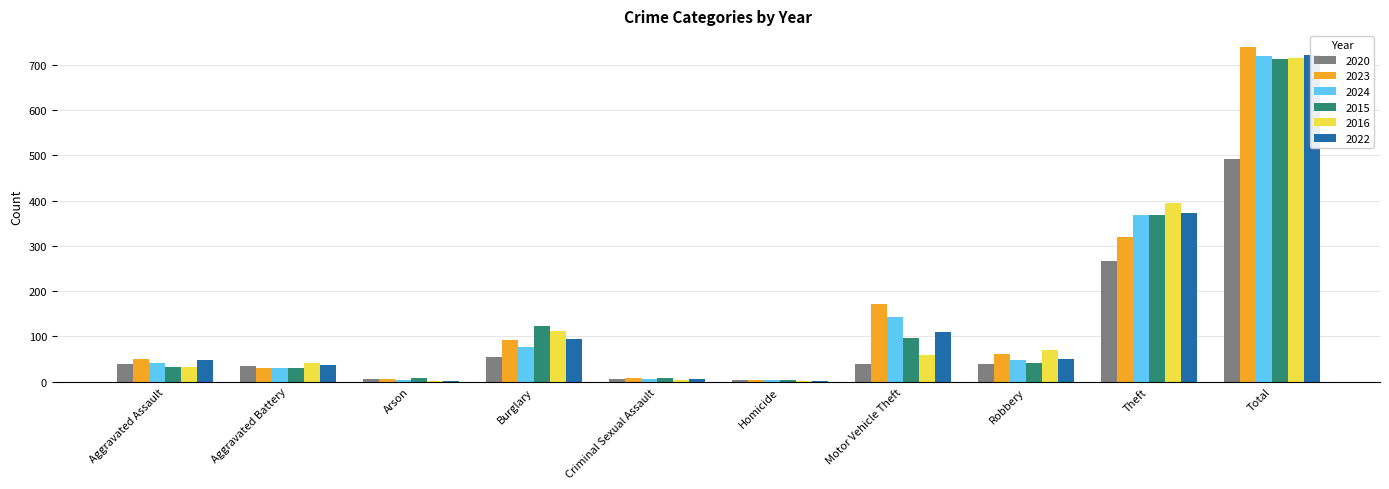

True or false: 2015 has a value of 369 at Theft.

True